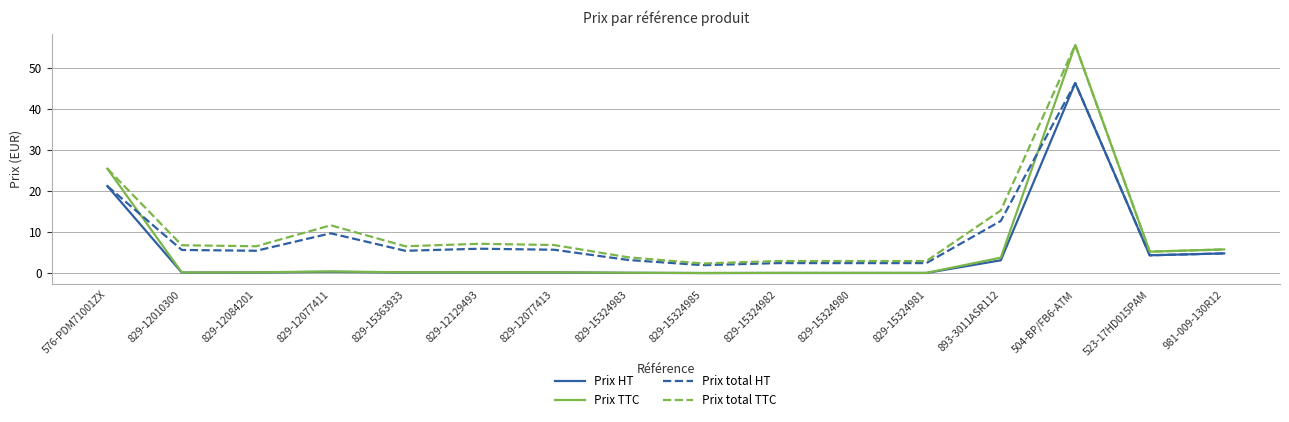

What is the greatest value displayed?

55.6